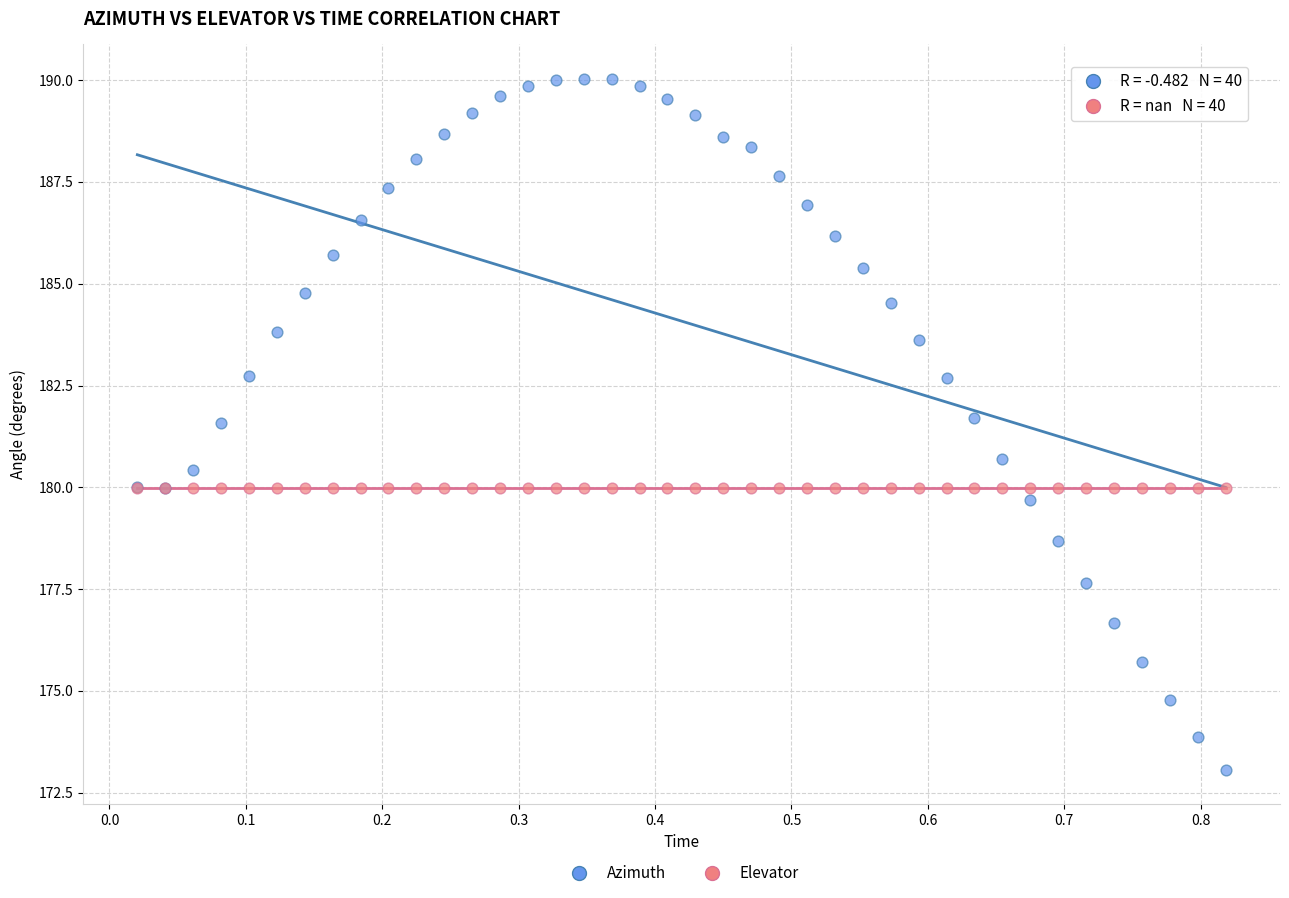

In the Elevator series, what Y value is closest to 179?

180.0